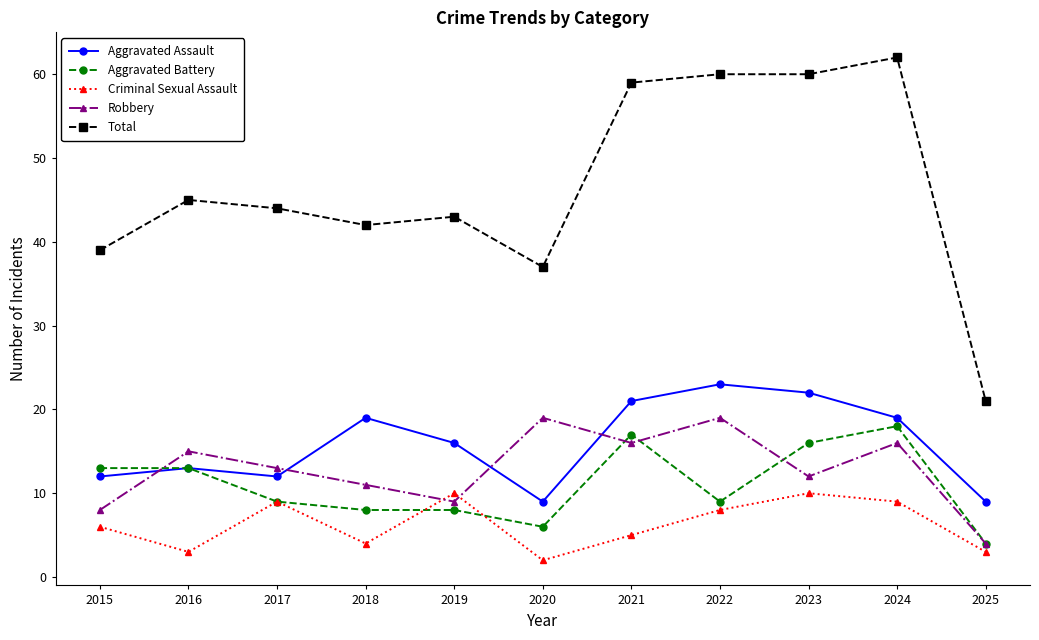

Reading left to right, list all the values displayed in this chart.

Aggravated Assault: 2015=12	2016=13	2017=12	2018=19	2019=16	2020=9	2021=21	2022=23	2023=22	2024=19	2025=9
Aggravated Battery: 2015=13	2016=13	2017=9	2018=8	2019=8	2020=6	2021=17	2022=9	2023=16	2024=18	2025=4
Criminal Sexual Assault: 2015=6	2016=3	2017=9	2018=4	2019=10	2020=2	2021=5	2022=8	2023=10	2024=9	2025=3
Robbery: 2015=8	2016=15	2017=13	2018=11	2019=9	2020=19	2021=16	2022=19	2023=12	2024=16	2025=4
Total: 2015=39	2016=45	2017=44	2018=42	2019=43	2020=37	2021=59	2022=60	2023=60	2024=62	2025=21